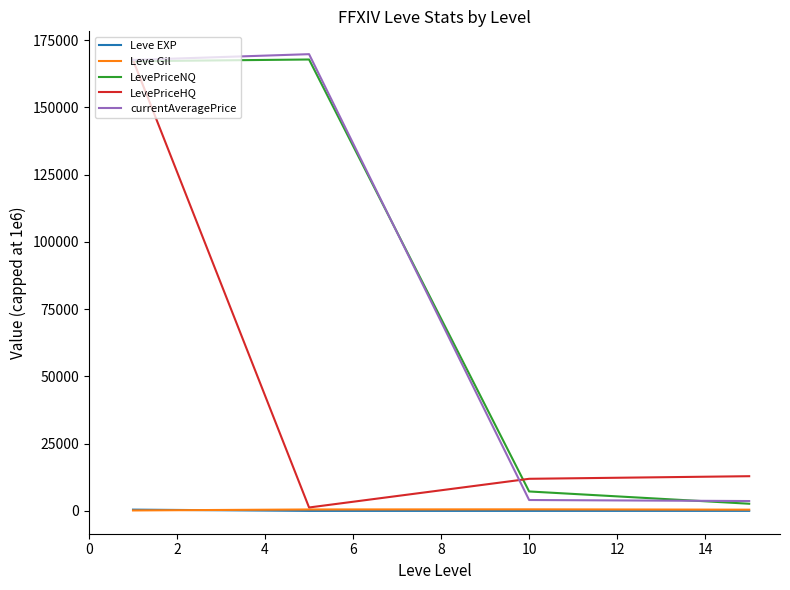

What is the greatest value displayed?

169830.3